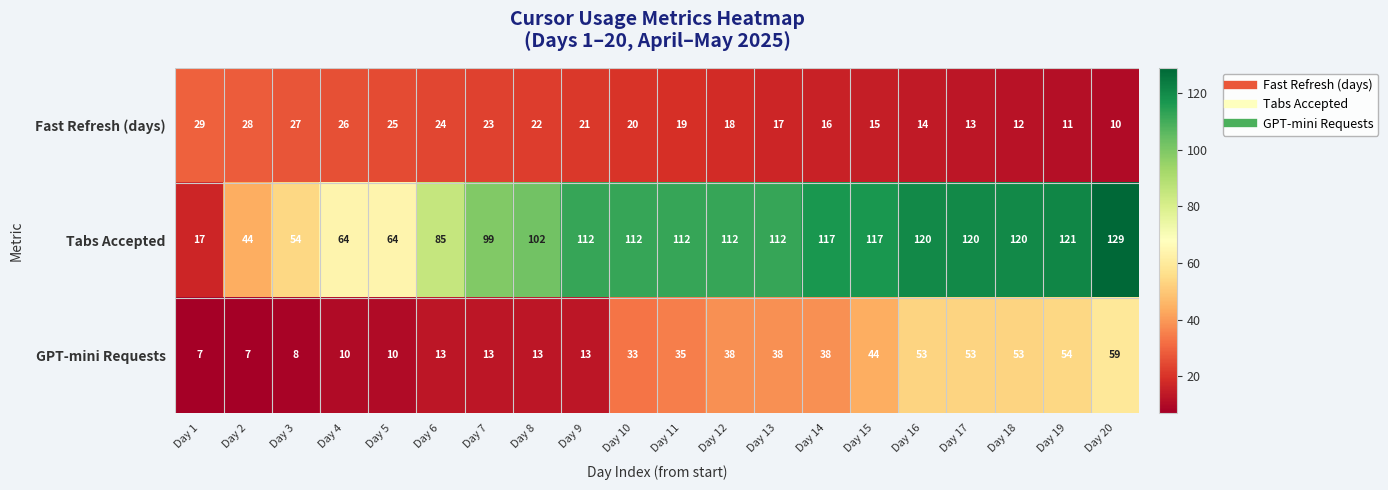

Which label corresponds to the largest value in the chart?

Day 20